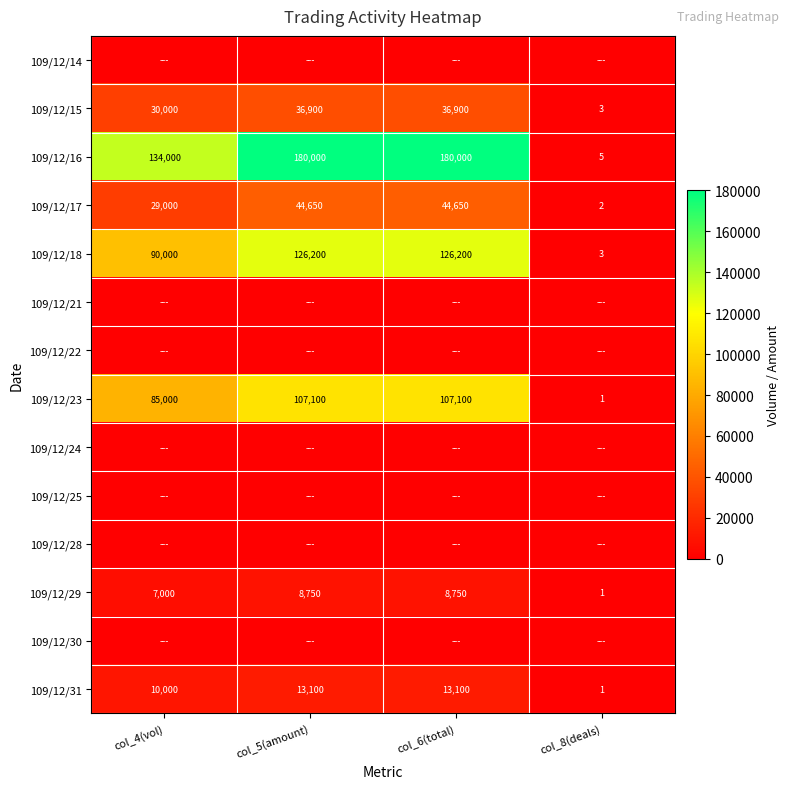

Where is 109/12/18 nearest to the value 63101?

col_4(vol)